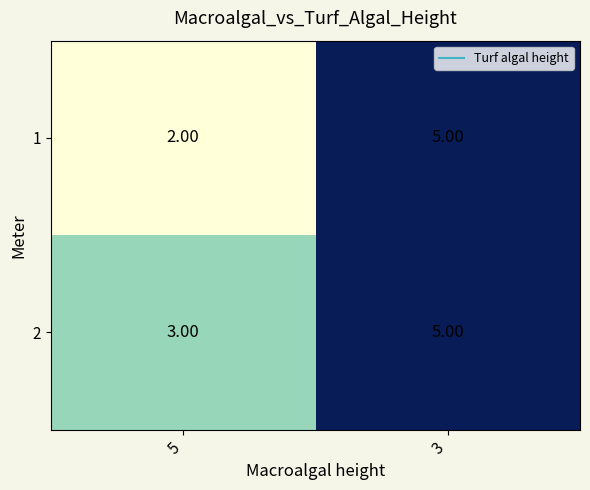

What is the total value across all series at 3?

10